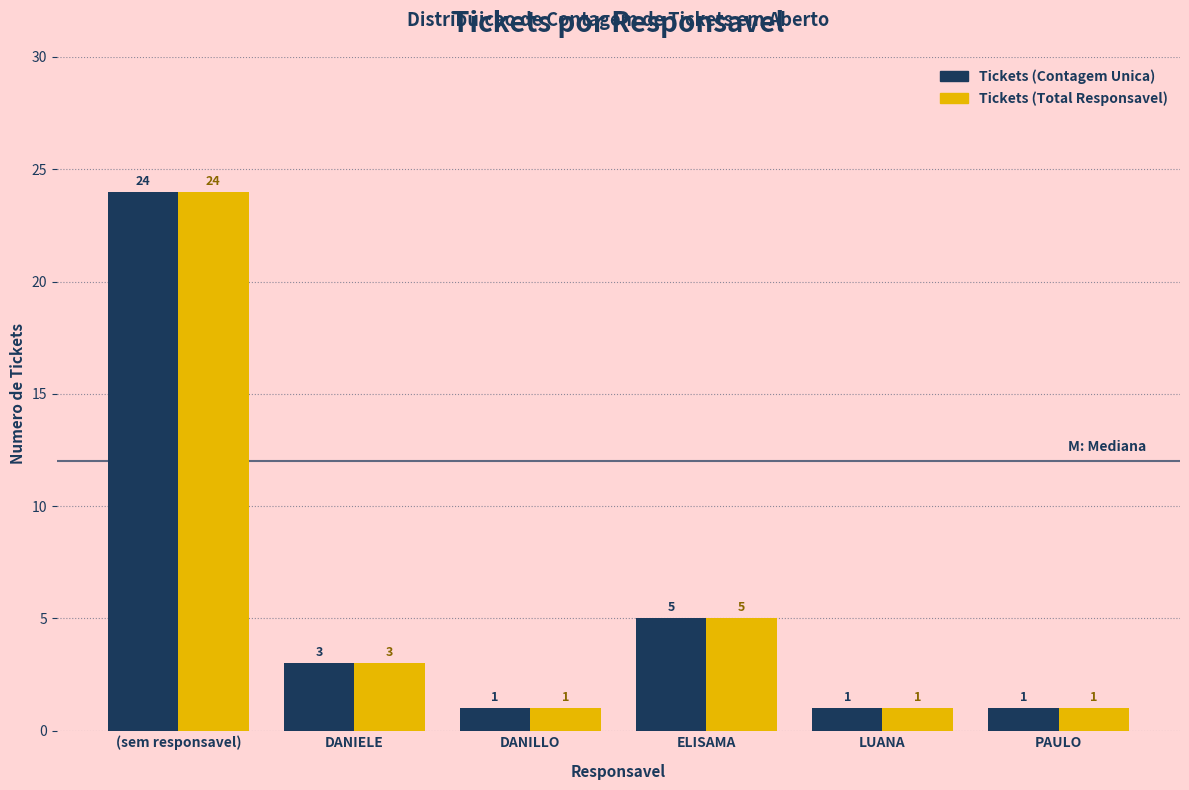

Which category has the highest value across all series?

(sem responsavel)